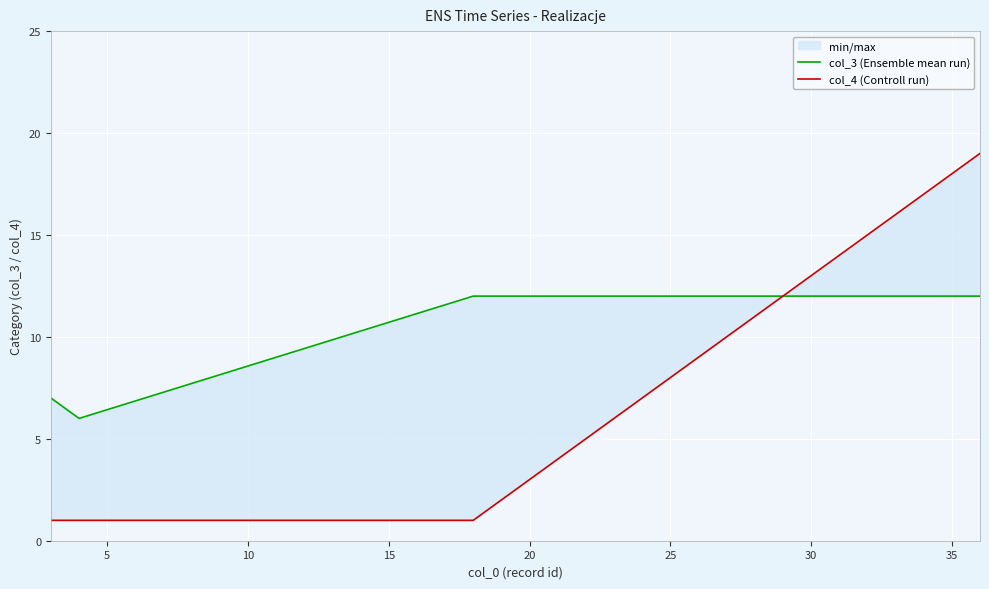

List the series in order of their overall mean, lowest first.

col_4 (Controll run), col_3 (Ensemble mean run)